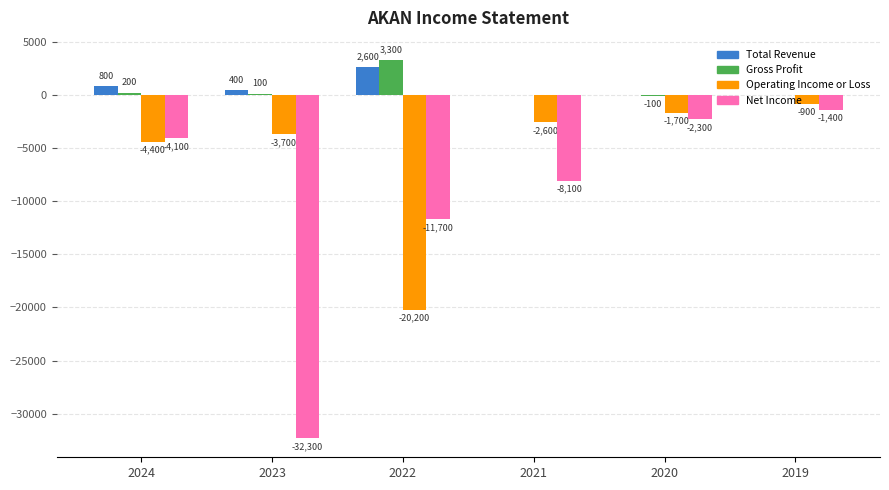

True or false: Total Revenue has a value of 1271 at 2021.

False